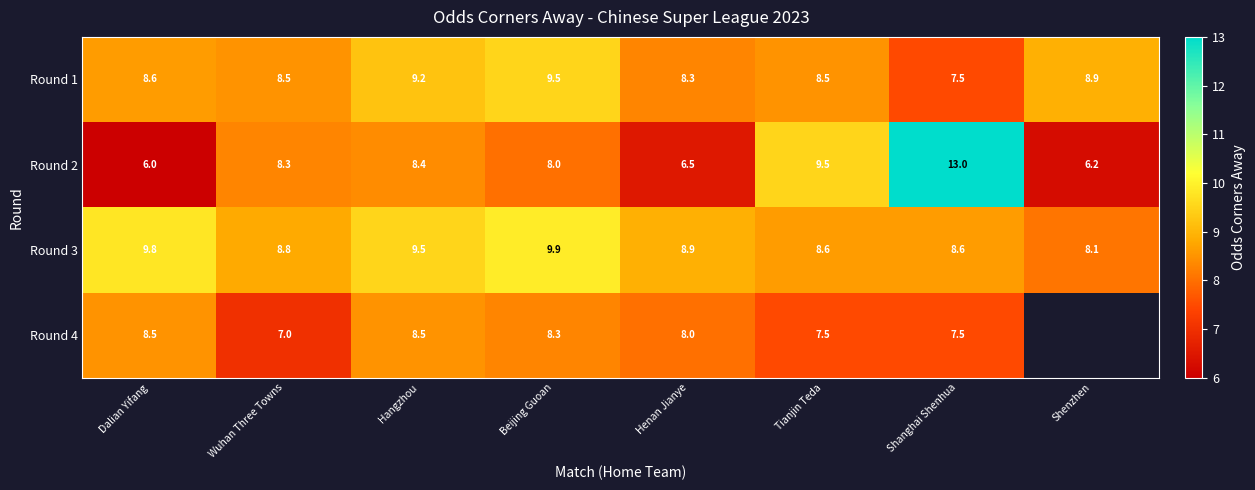

How many data points does each series have?

8